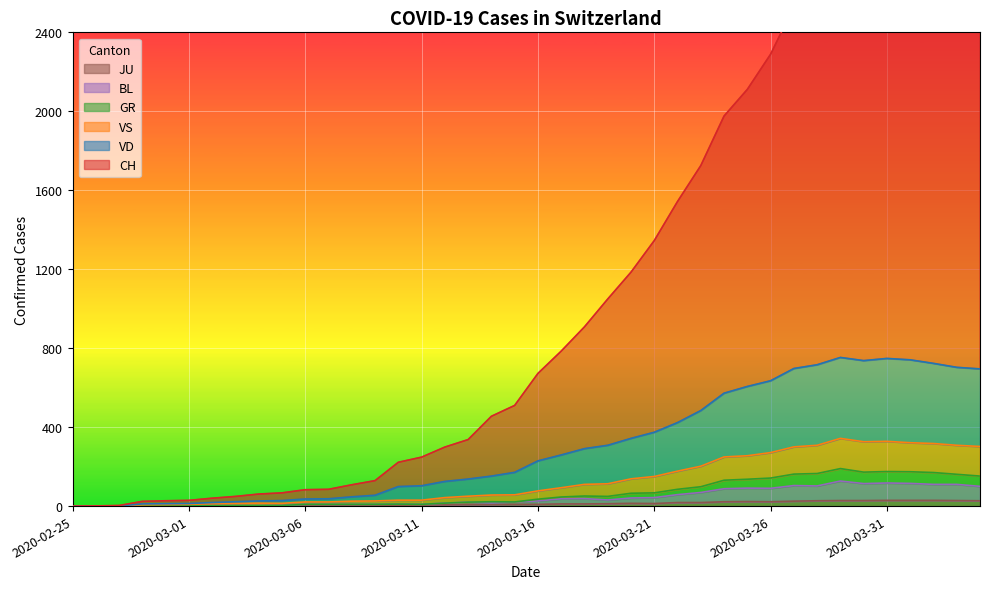

What is the label of the 6th point from the right?

2020-03-30